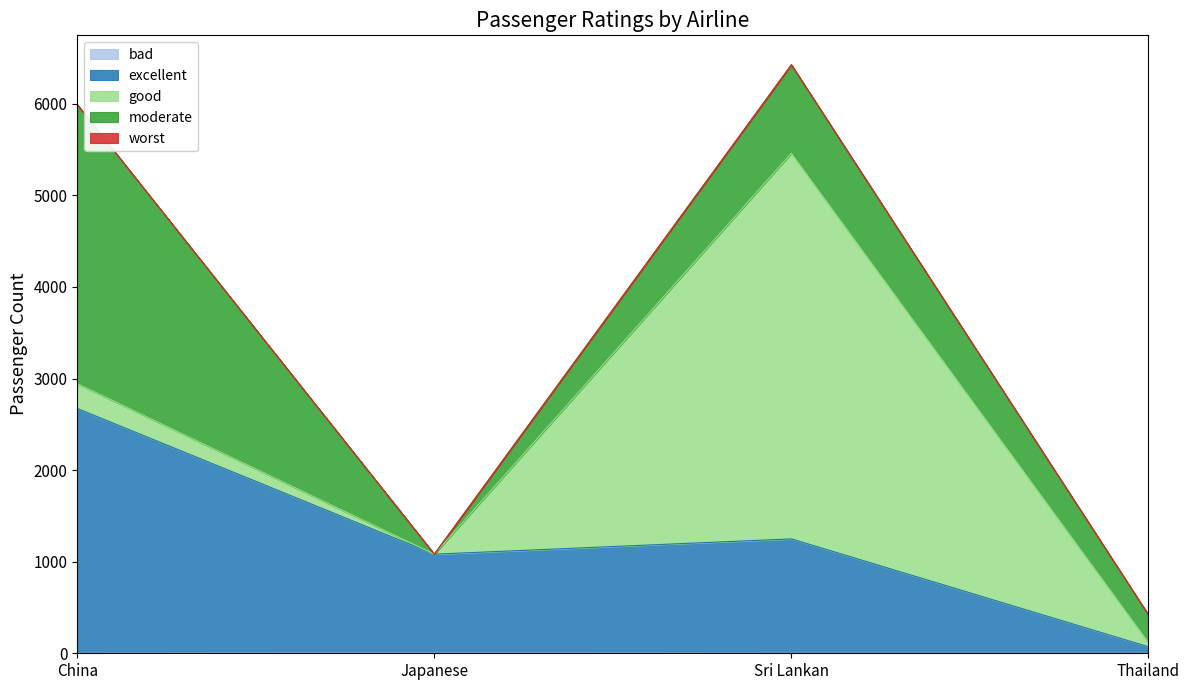

Rank the series at Sri Lankan from highest to lowest value.

good, excellent, moderate, bad, worst